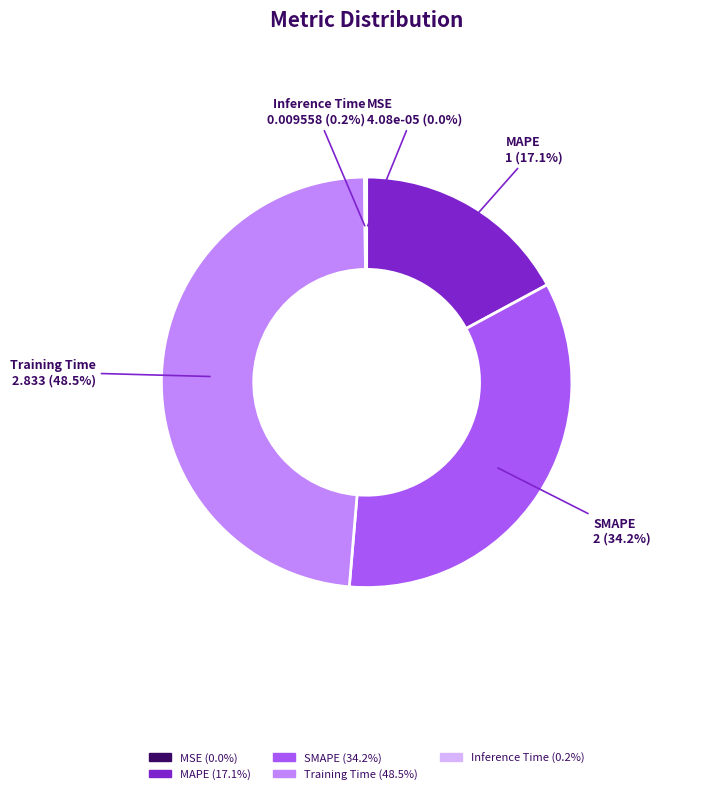

To the nearest percent, what portion does MAPE represent?

17%